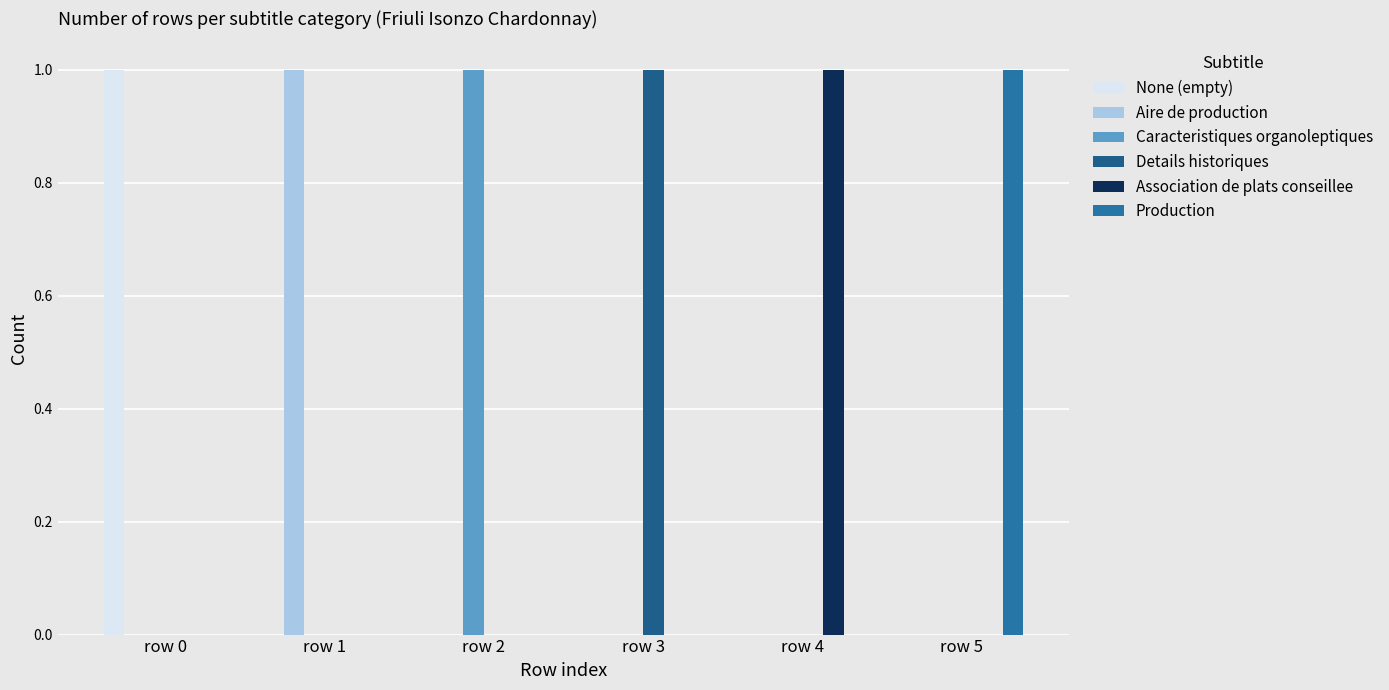

How many Production values are between 0 and 1?

6